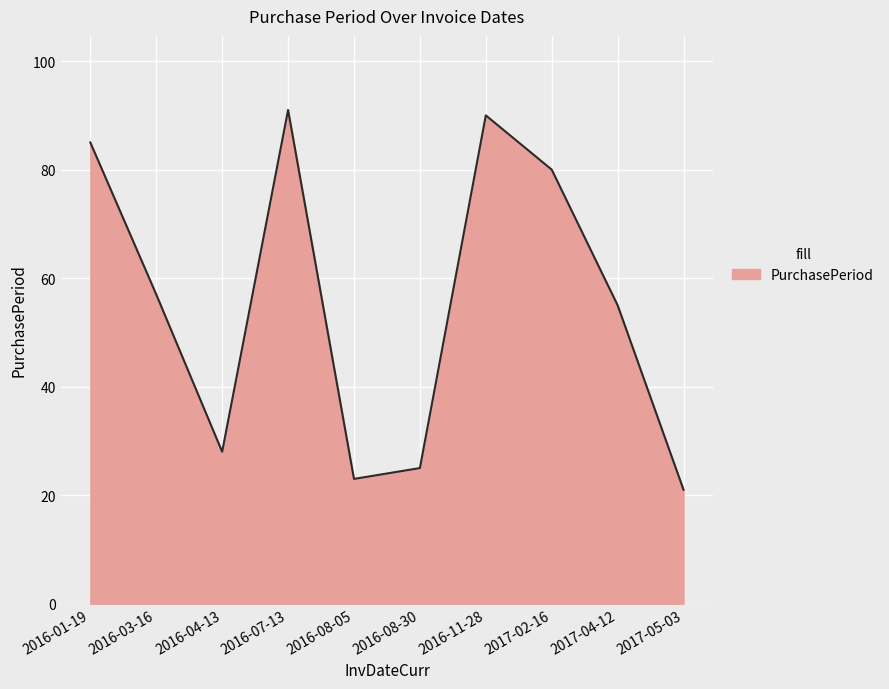

Does the chart display data point markers on the line(s)?

No